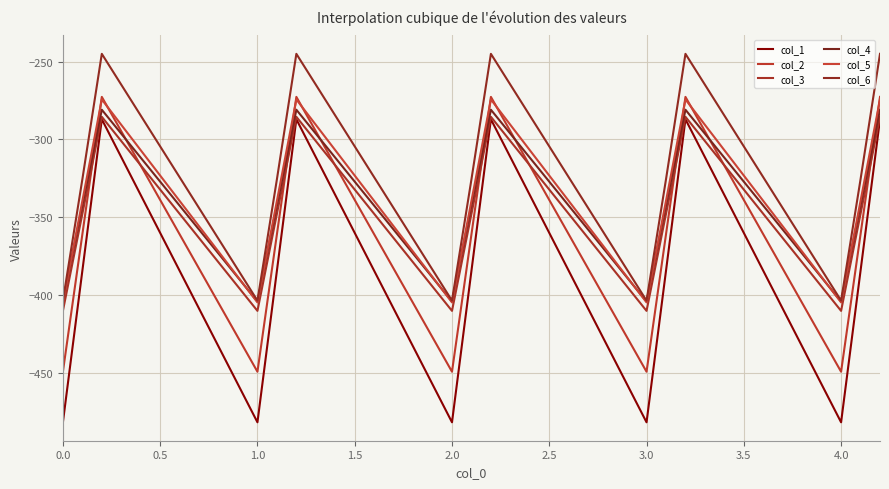

What is the label of the 14th point from the right?

0.5